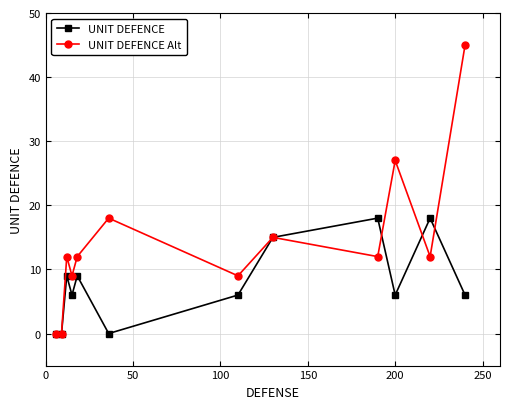

True or false: UNIT DEFENCE has more than 0 interior local peaks.

True